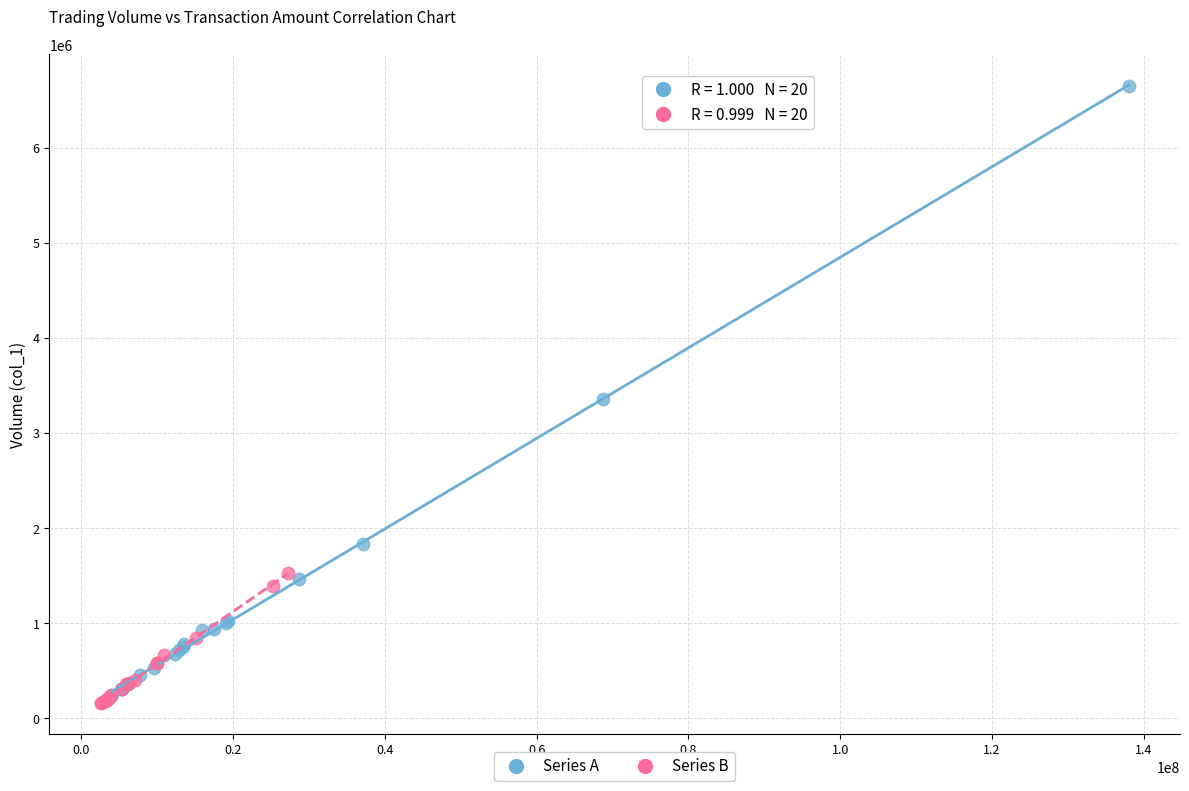

Which series contains the lowest Y value?

Series B